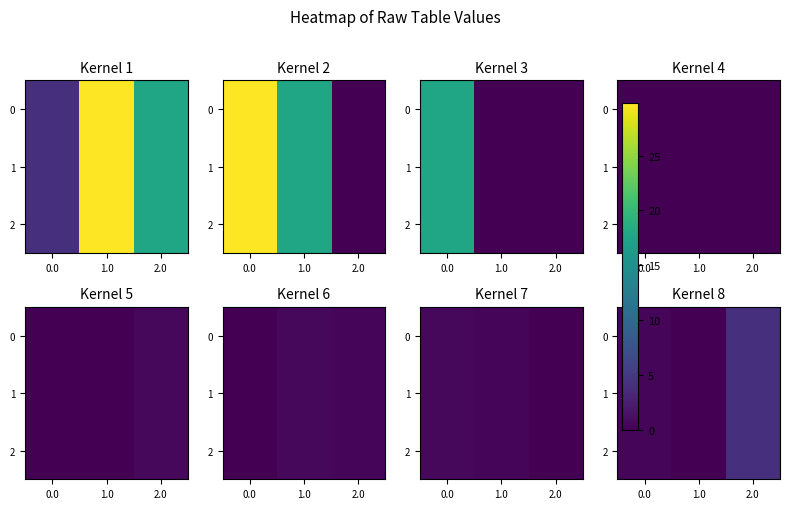

The value of 0 at 2.0 is 5.4. True or false?

False